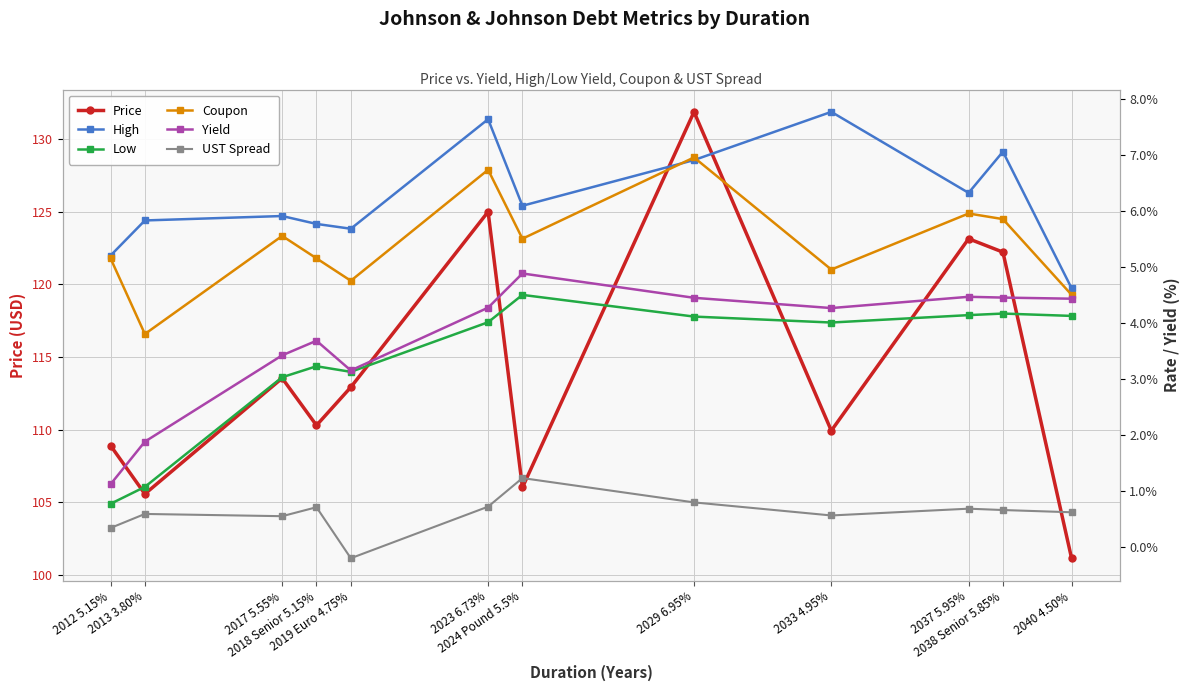

The Price series shows 191.8 at 2017 5.55%. True or false?

False